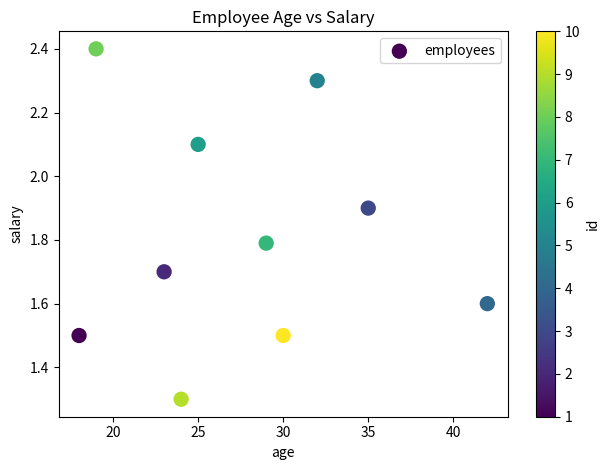

What is the average Y value?

1.8